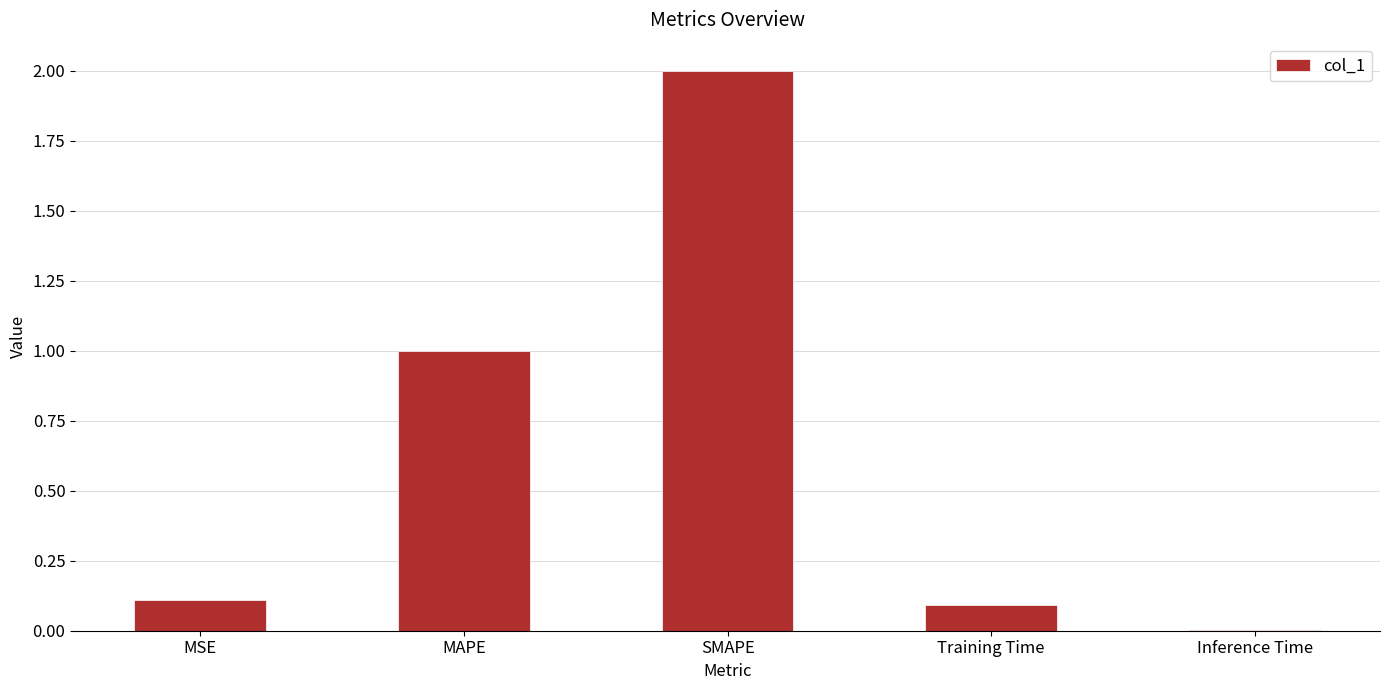

Approximately how many times larger is the value at Training Time compared to MAPE?

0.1